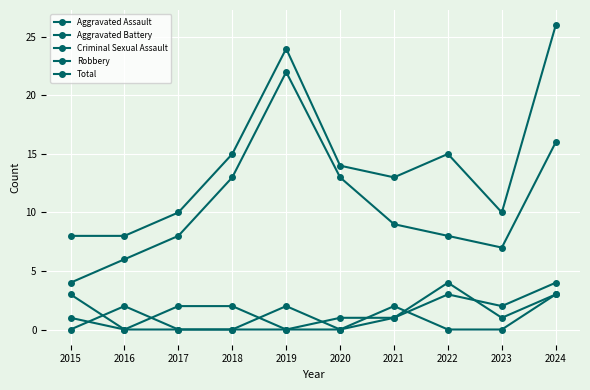

What is the average value of the Robbery series?

11